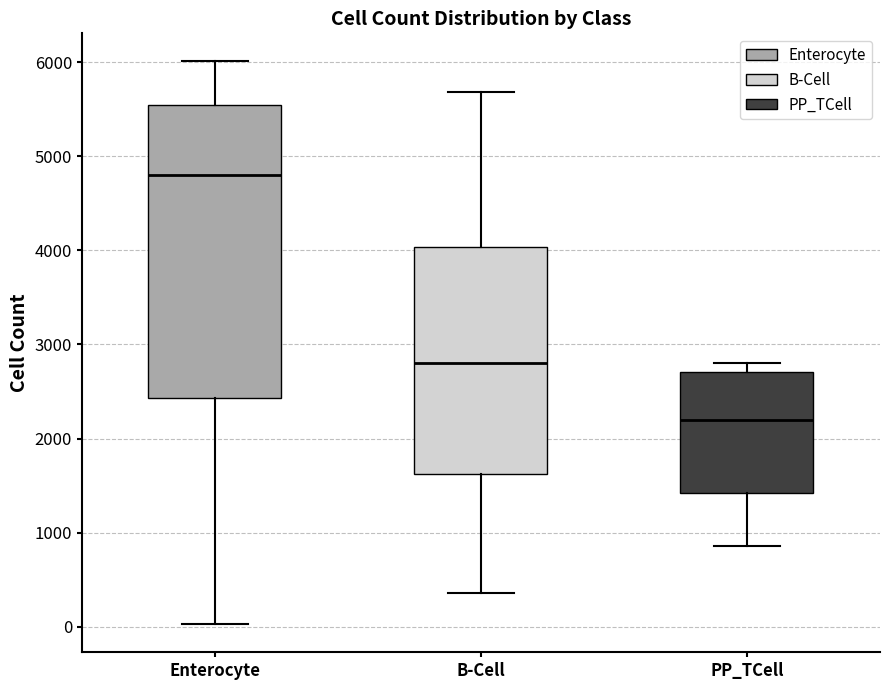

Reading left to right, transcribe this box plot: for each box, give where its median line is, the range the box spans, and where its two whiskers end, as read against the y-axis. The values are not printed on the chart, so give them approximately, as read against the axis.

Enterocyte: median 4800, box 2400 to 5500, whiskers 0 to 6000
B-Cell: median 2800, box 1600 to 4000, whiskers 400 to 5700
PP_TCell: median 2200, box 1400 to 2700, whiskers 900 to 2800